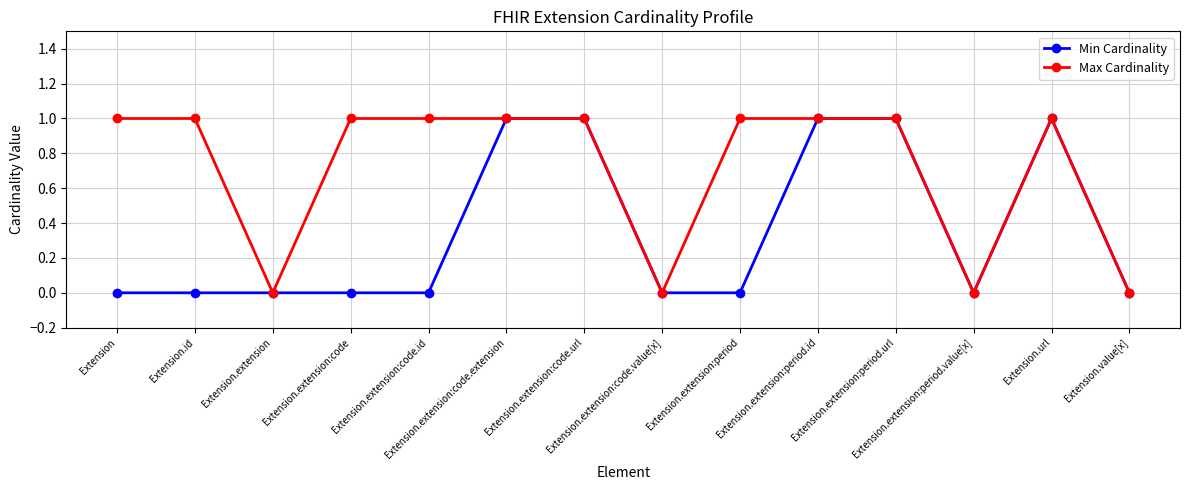

The value of Max Cardinality at Extension.extension:code.extension is 1. True or false?

True